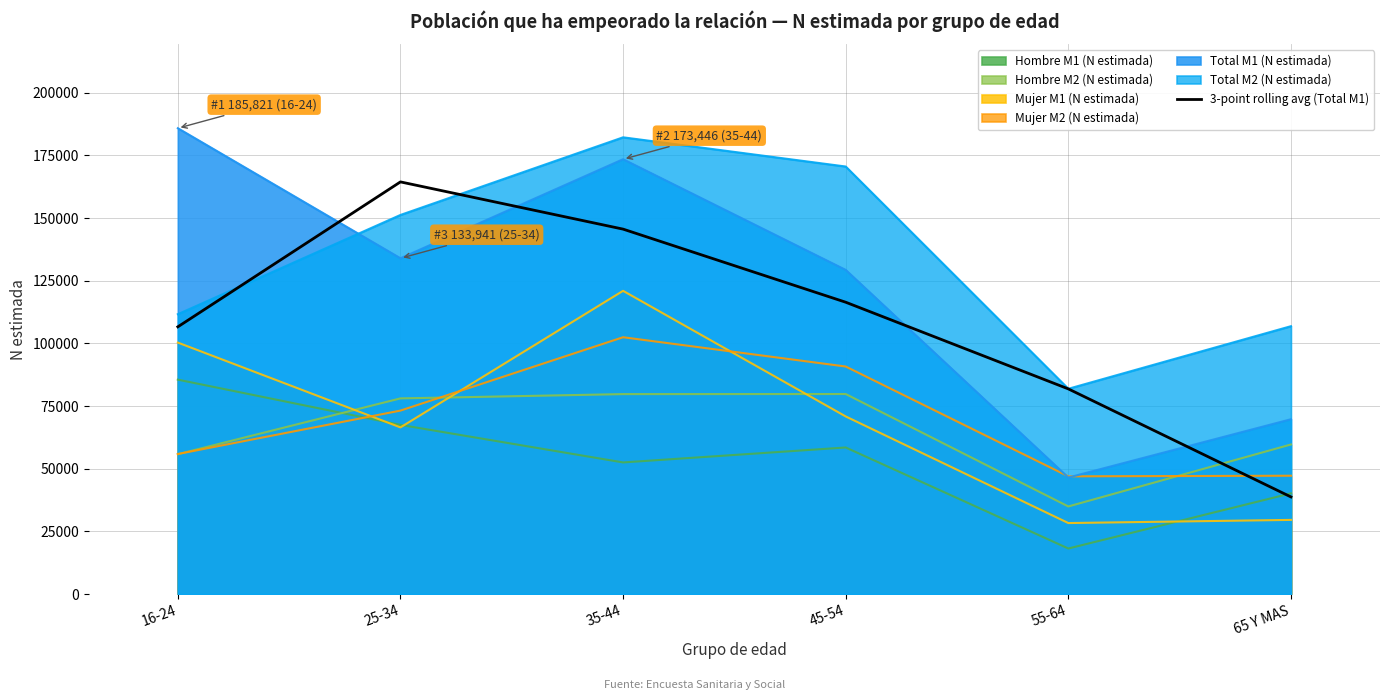

How many values are below 116405?

3